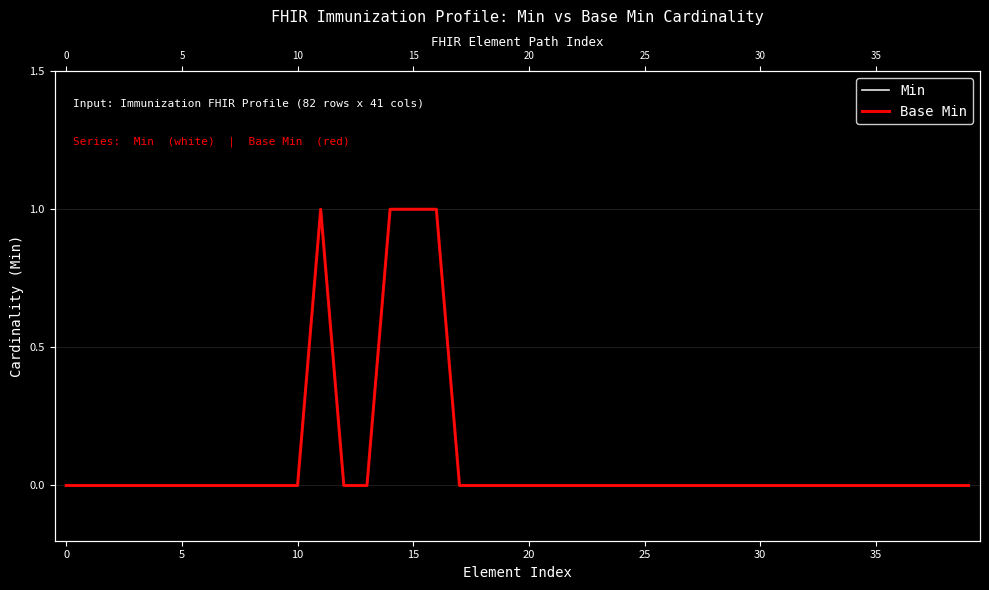

Between 31 and 39, which is larger?

31